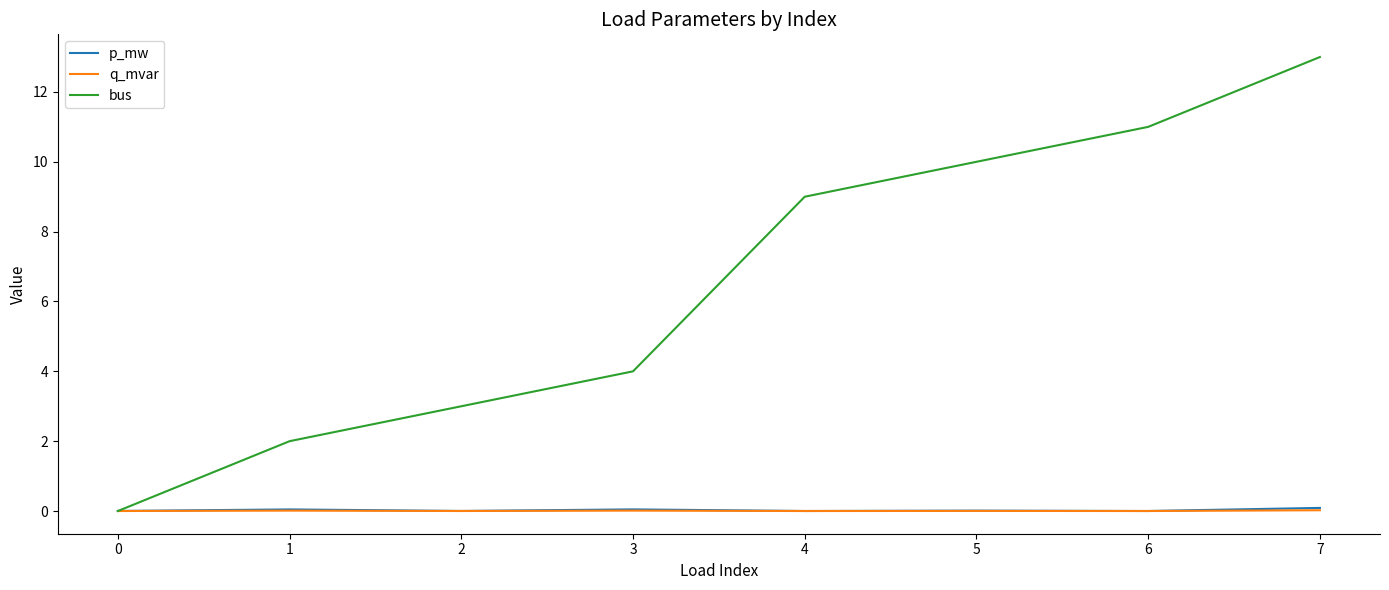

True or false: p_mw has a value of 0.1 at 7.

True